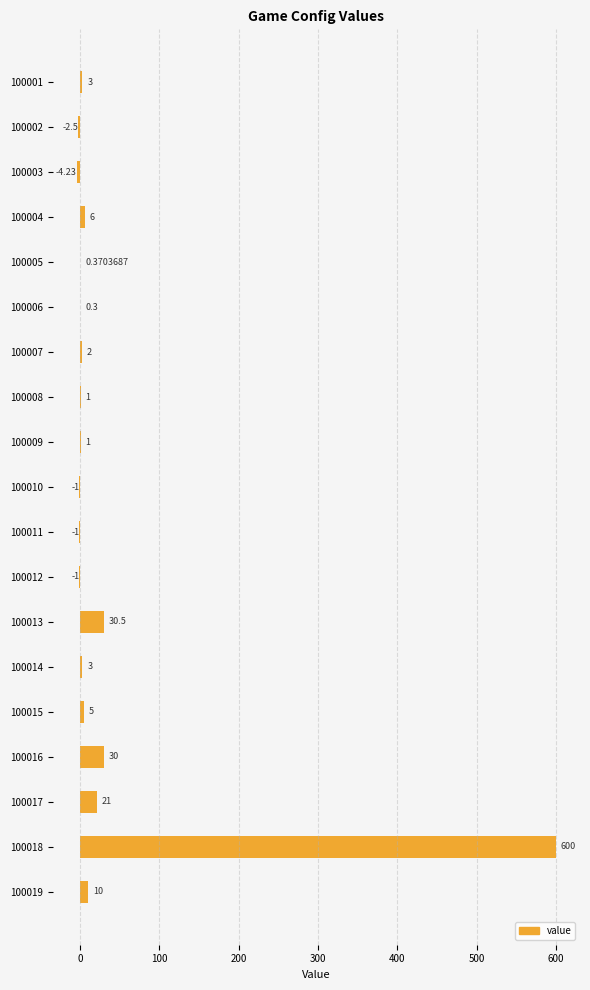

Between 100014 and 100016, which is larger?

100016